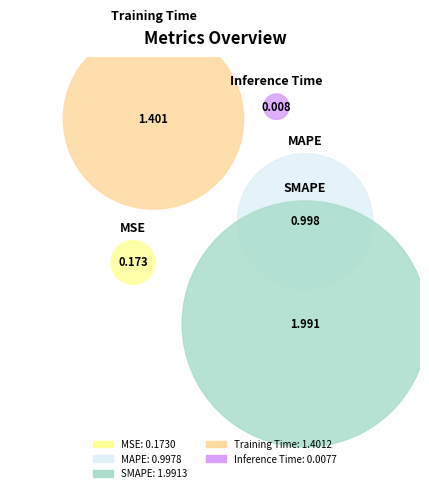

Count the number of slices in the pie.

5